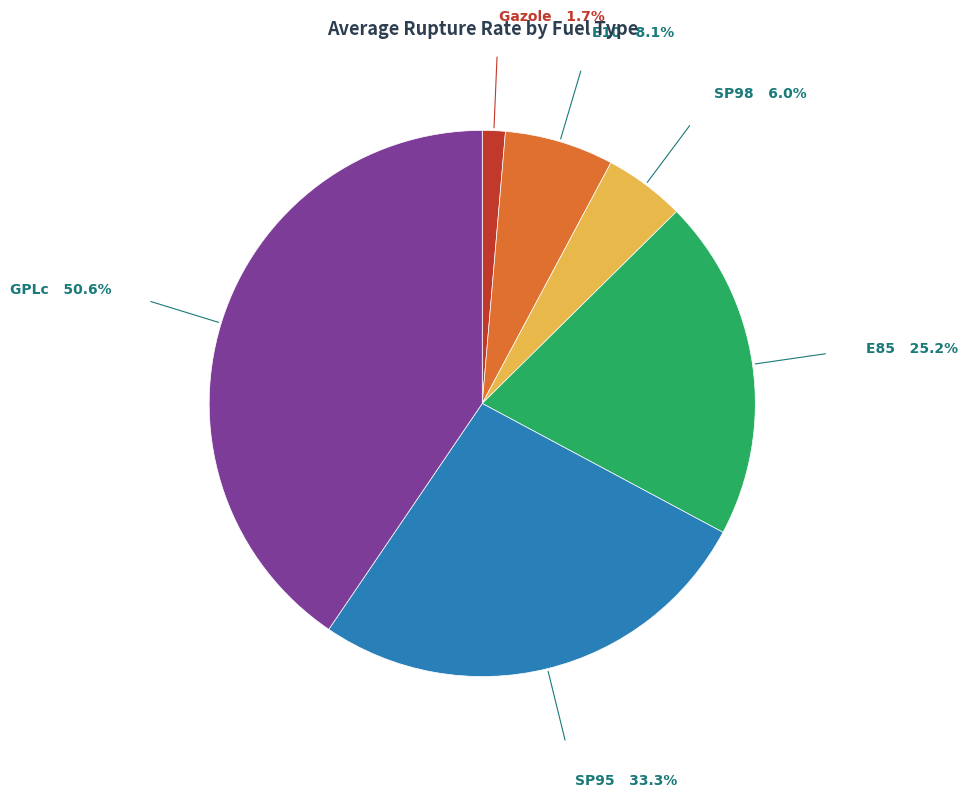

How many segments does this pie chart have?

6